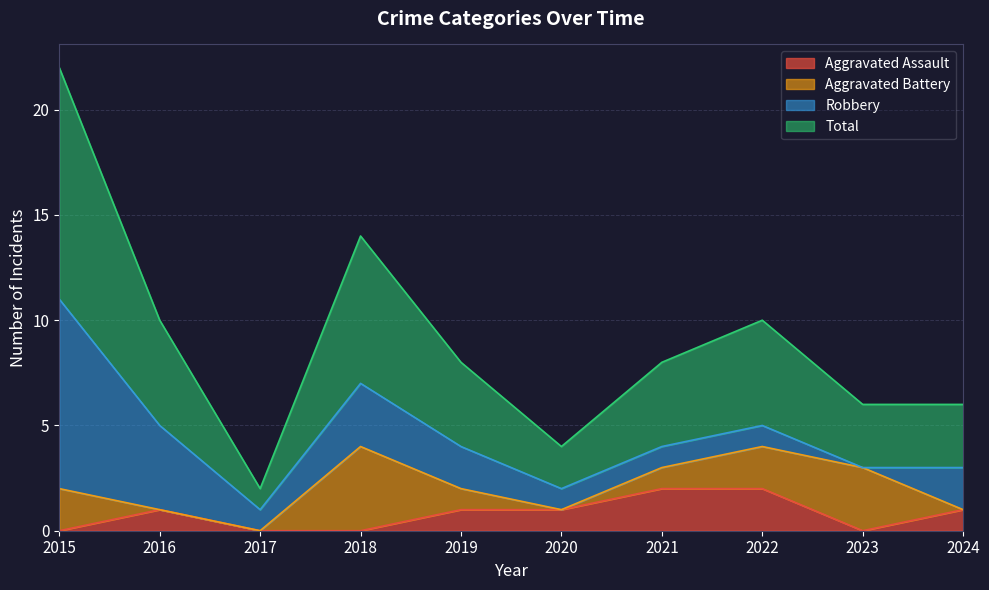

The Aggravated Assault series shows 2 at 2021. True or false?

True